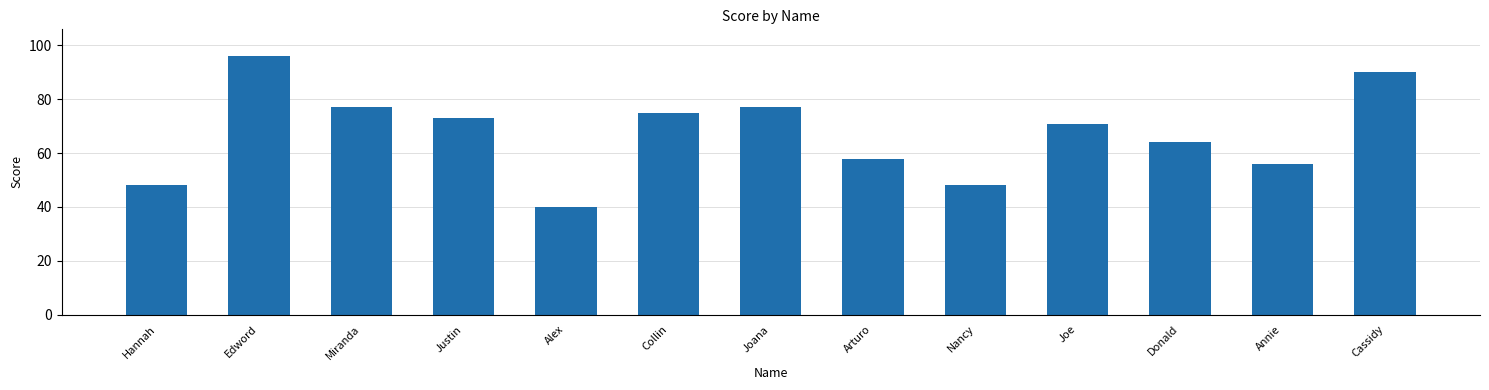

What is the difference between the maximum and minimum values?

56